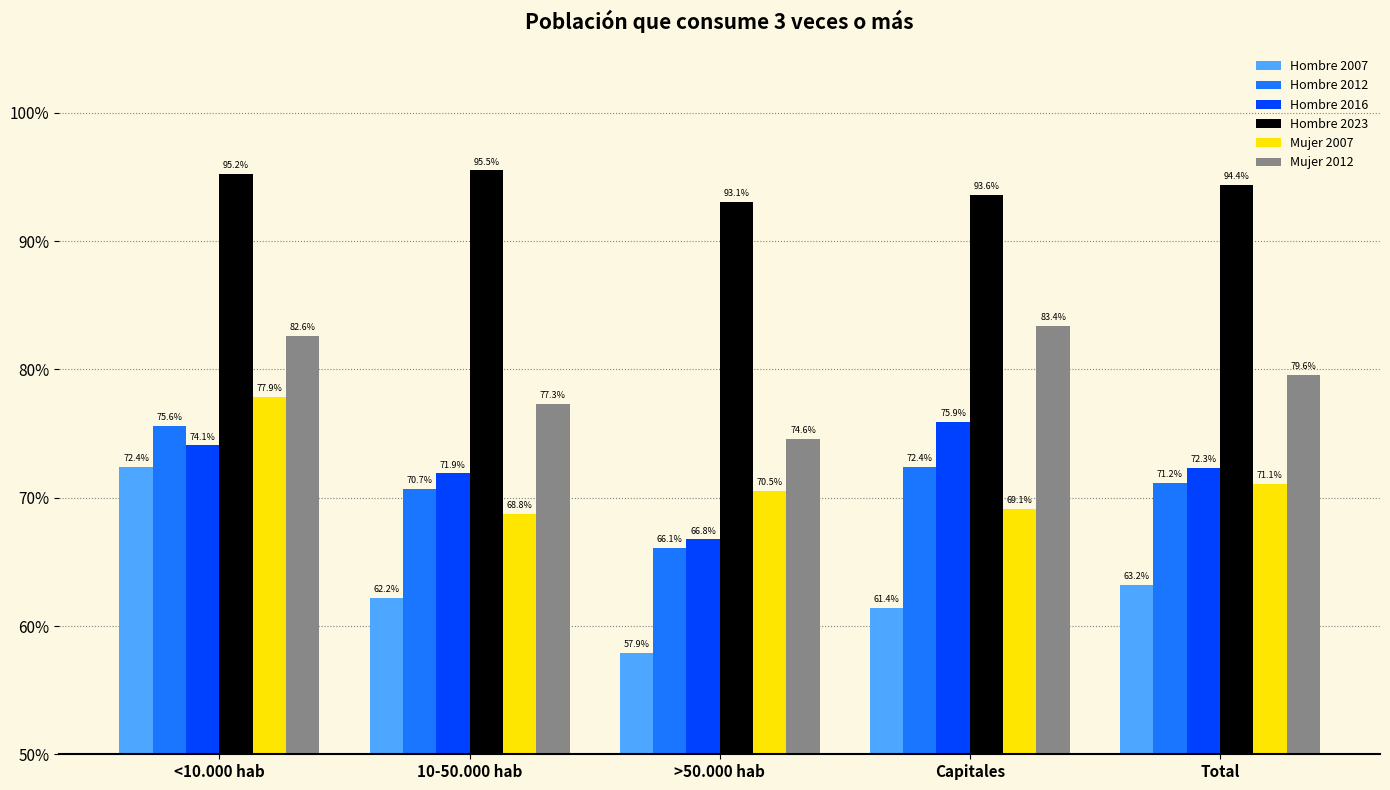

Which category has the highest value in the Hombre 2007 series?

<10.000 hab